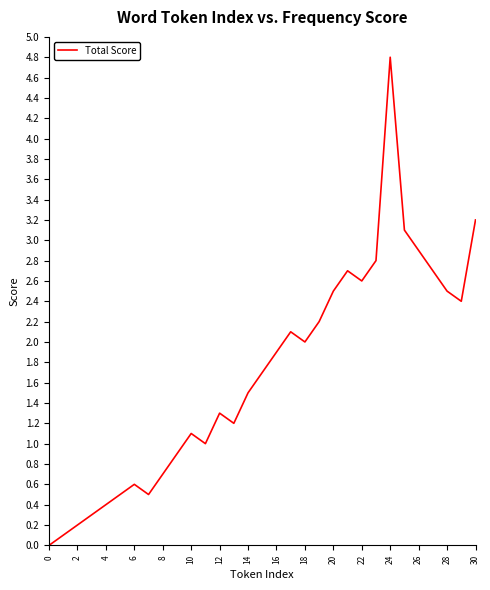

How many lines are shown in the chart?

1